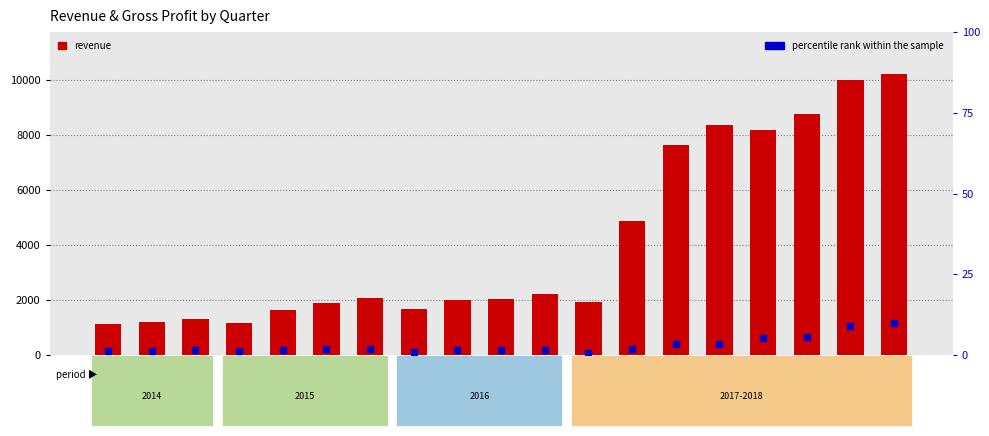

At which category is the sum across all series the highest?

2018-12